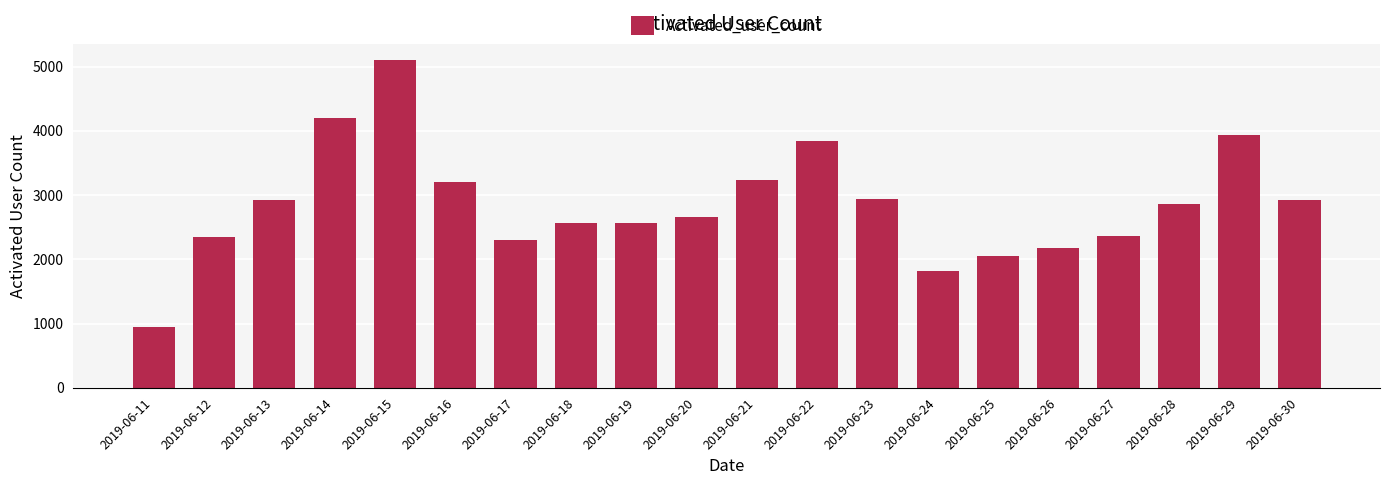

The value at 2019-06-17 is 2298. True or false?

True